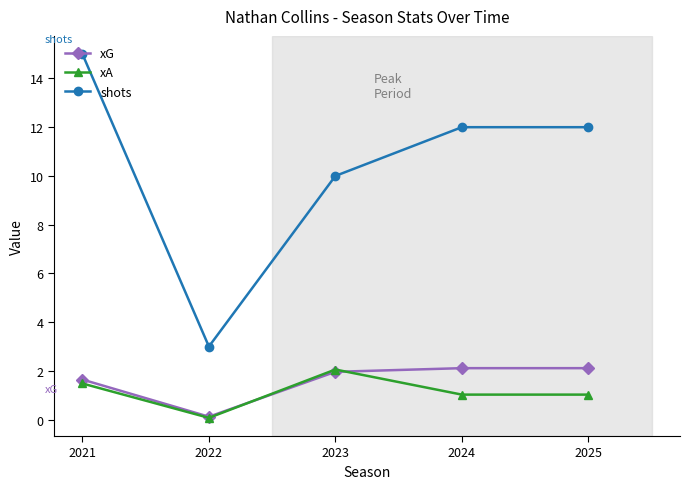

What is the average value of the xG series?

1.6